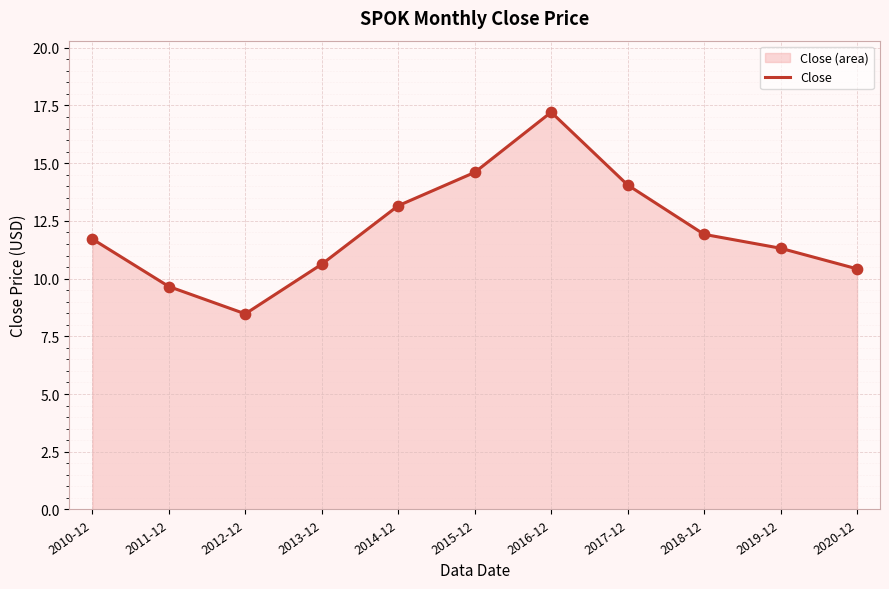

What is the ratio of the value at 2019-12 to the value at 2016-12?

0.7